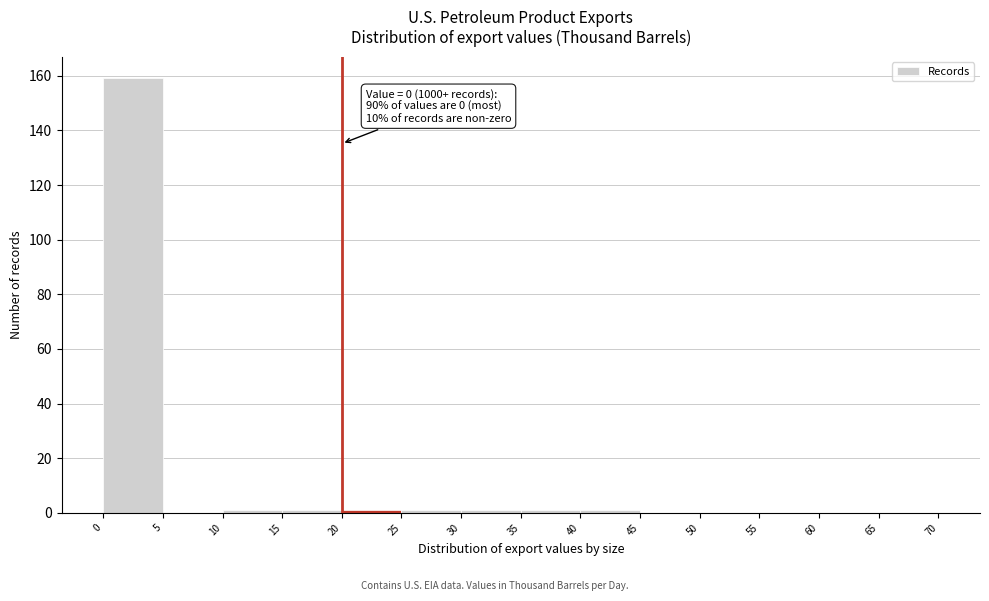

Which range on the x-axis has the tallest bar?

0 to 5